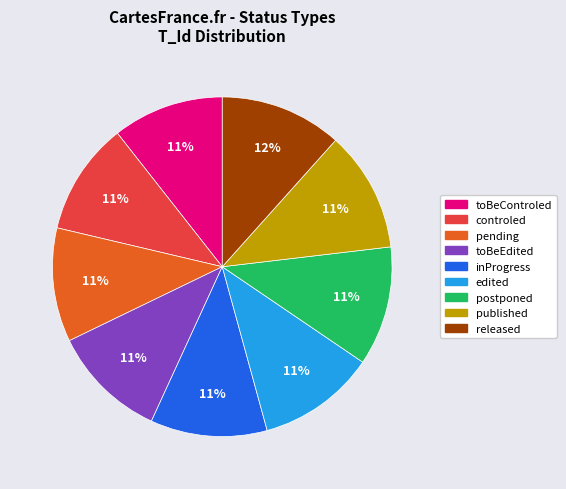

How many slices are in this pie chart?

9